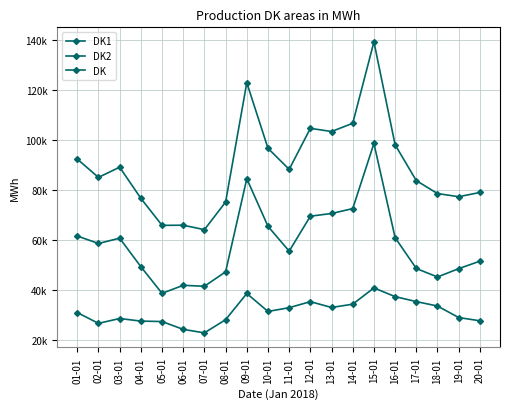

Does the chart have visible grid lines?

Yes